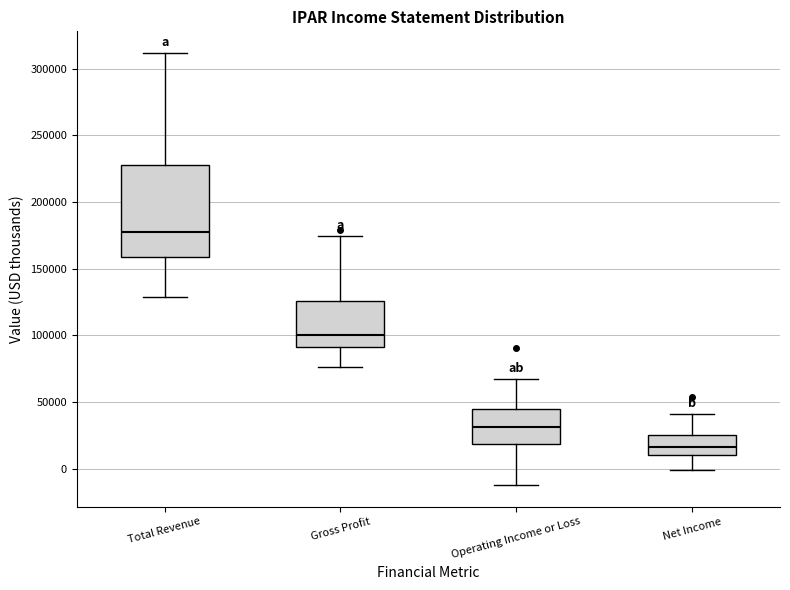

Where does the upper whisker of the box for Operating Income or Loss end on the y-axis? The values are not printed on the chart, so give them approximately, as read against the axis.

70000